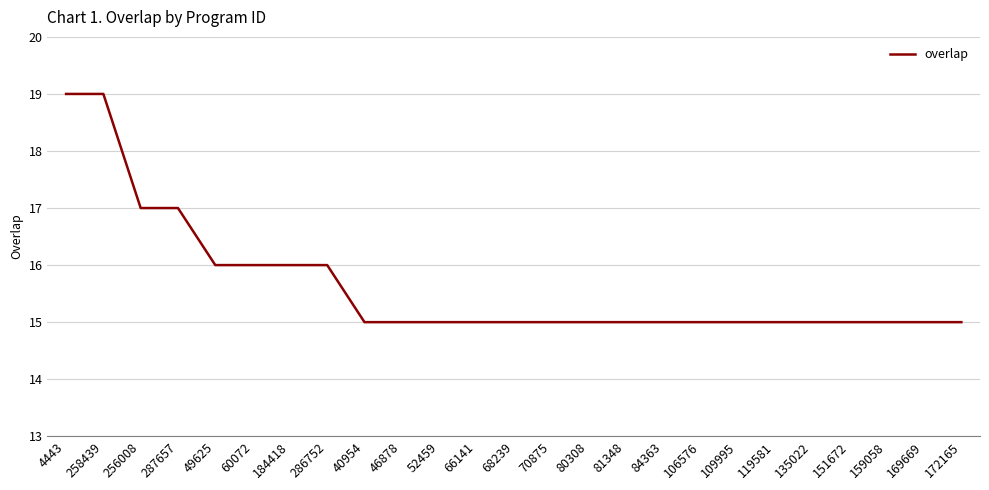

What is the average value?

16